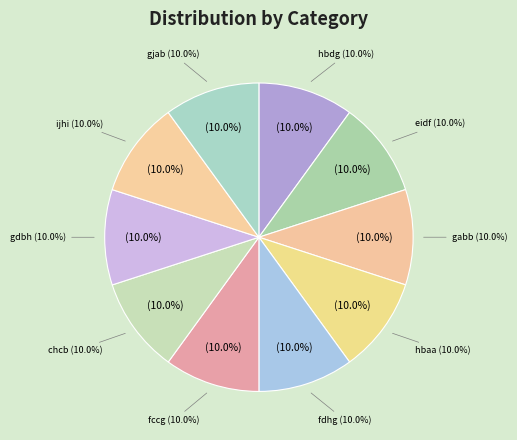

How much of the chart is everything except gjab?

90.0%